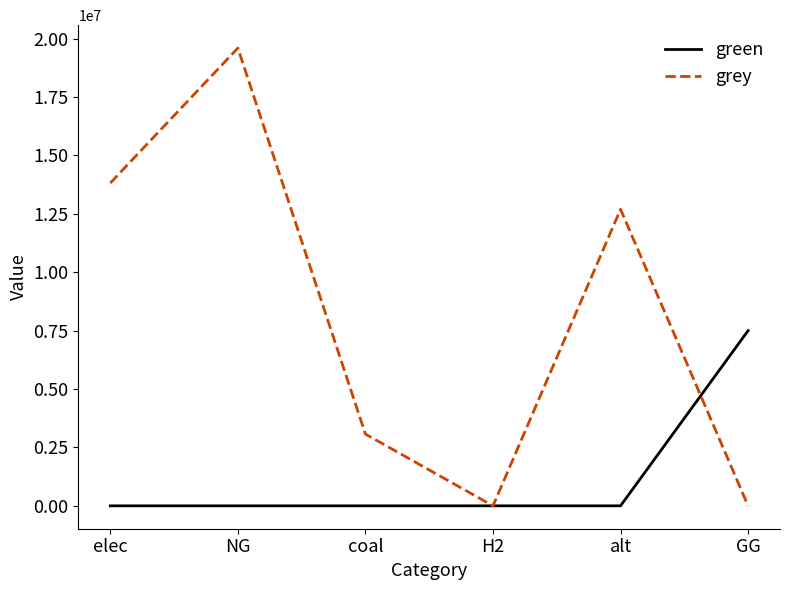

Rank the series by their average value, from highest to lowest.

grey, green